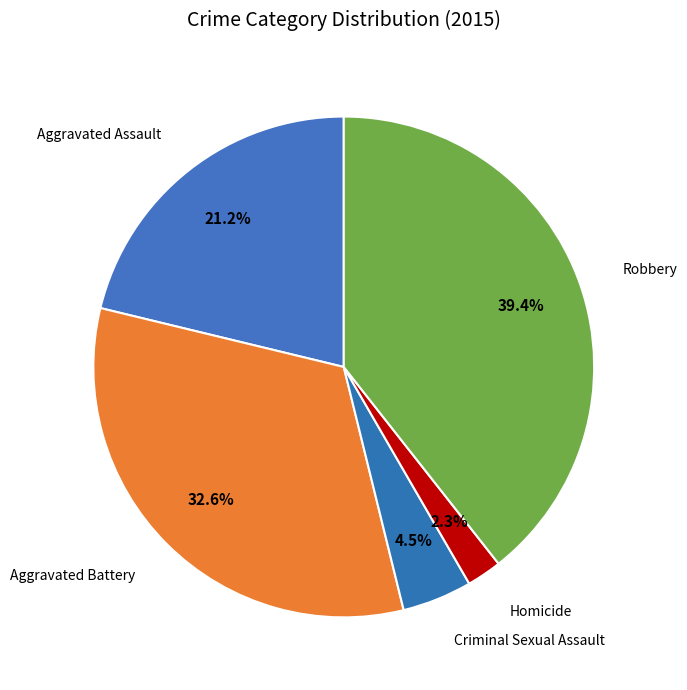

How many slices are in this pie chart?

5